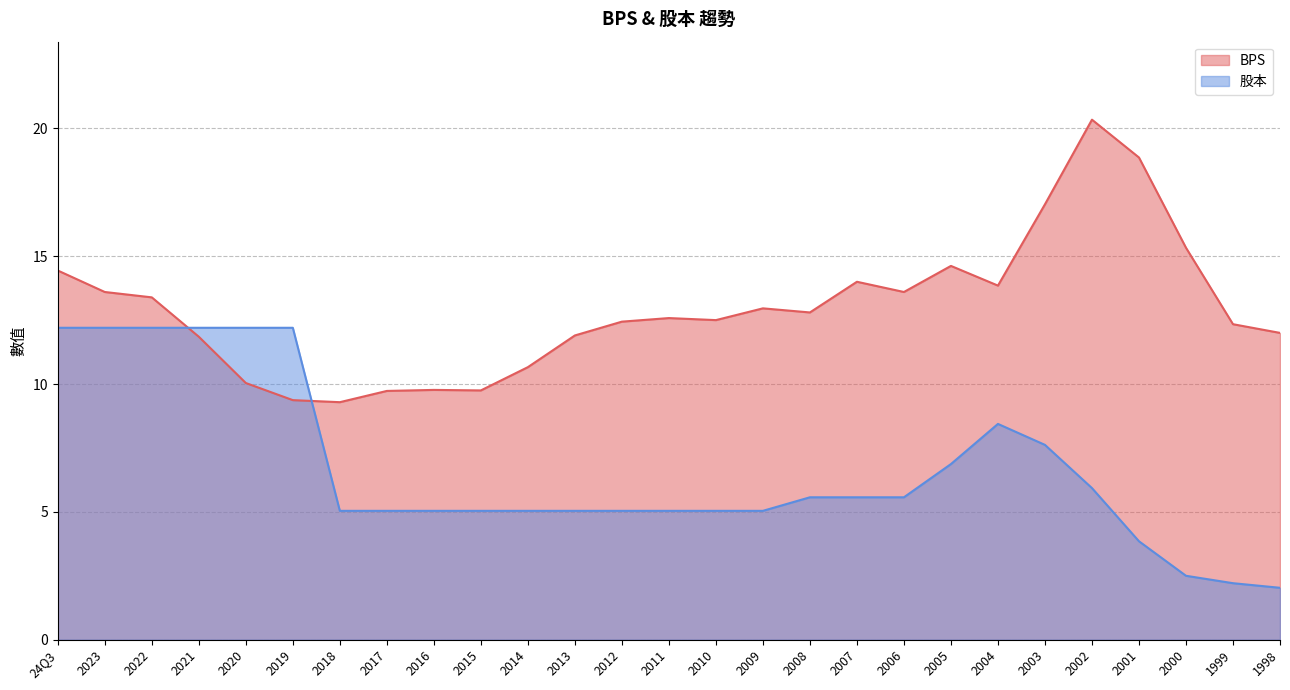

True or false: 股本 and BPS cross at least once.

True